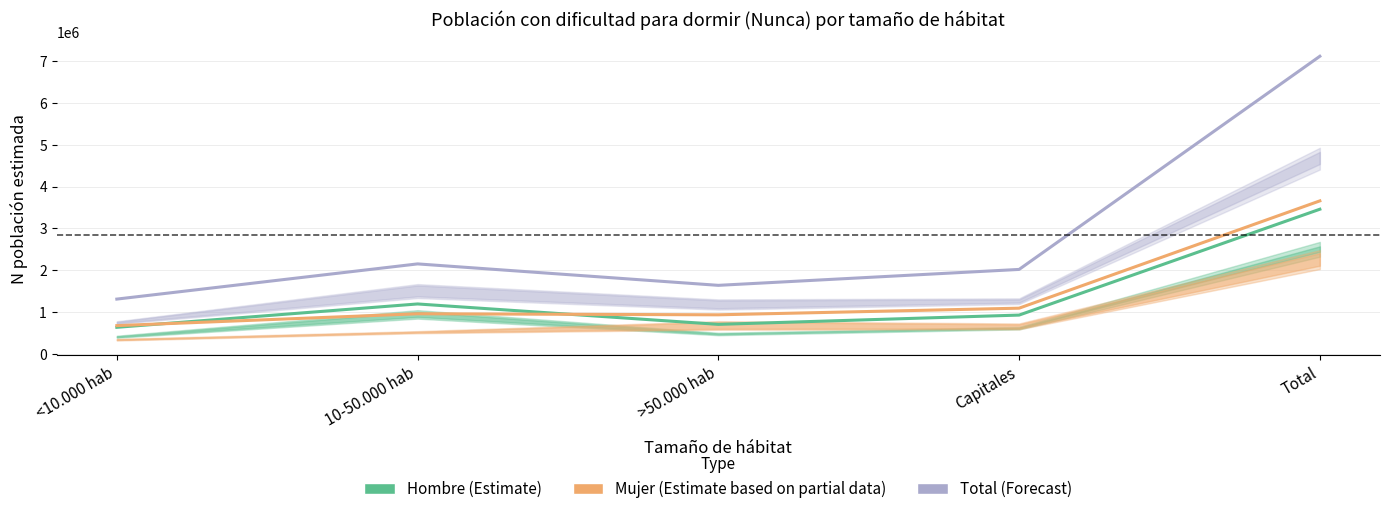

At which label is Hombre (Estimate) closest to 2046599?

10-50.000 hab